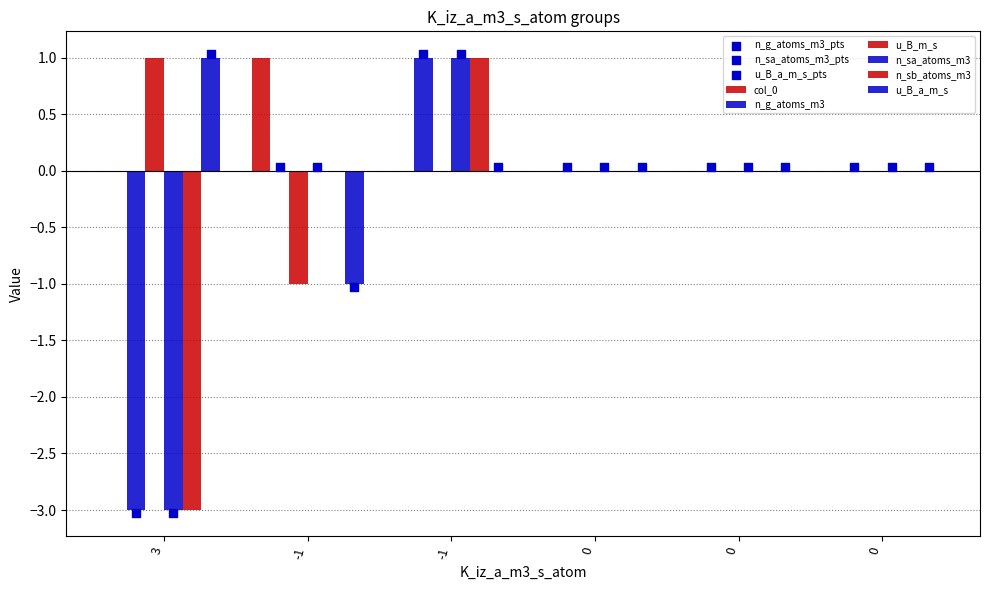

At how many categories does at least one series exceed -2?

6